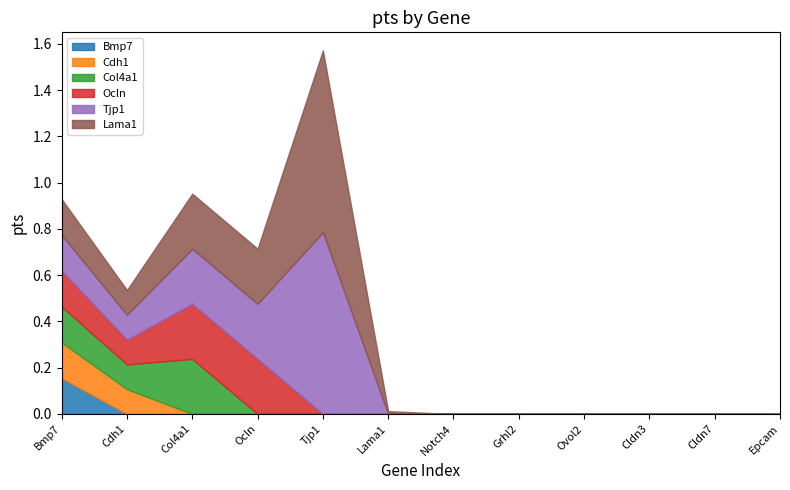

Is it true that Lama1 equals 0.2 at Notch4?

False